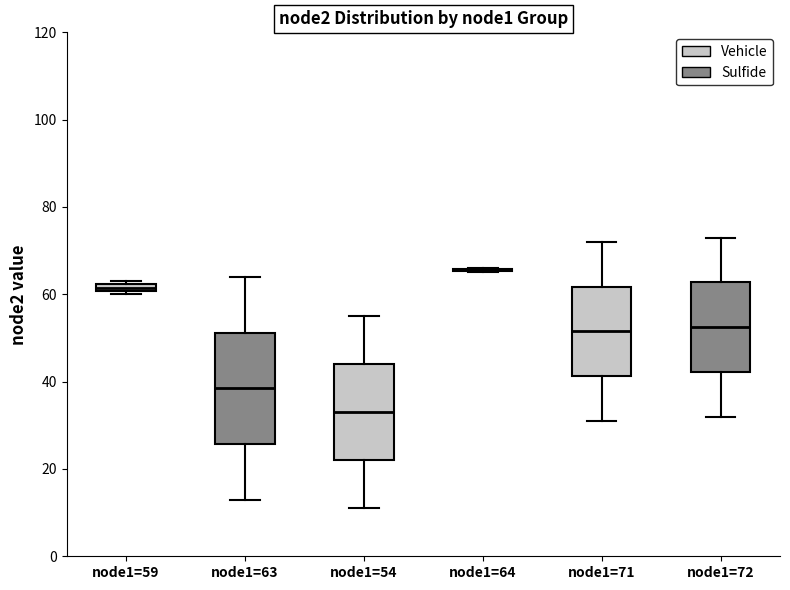

Which box is the tallest, from its lower edge to its upper edge?

node1=63